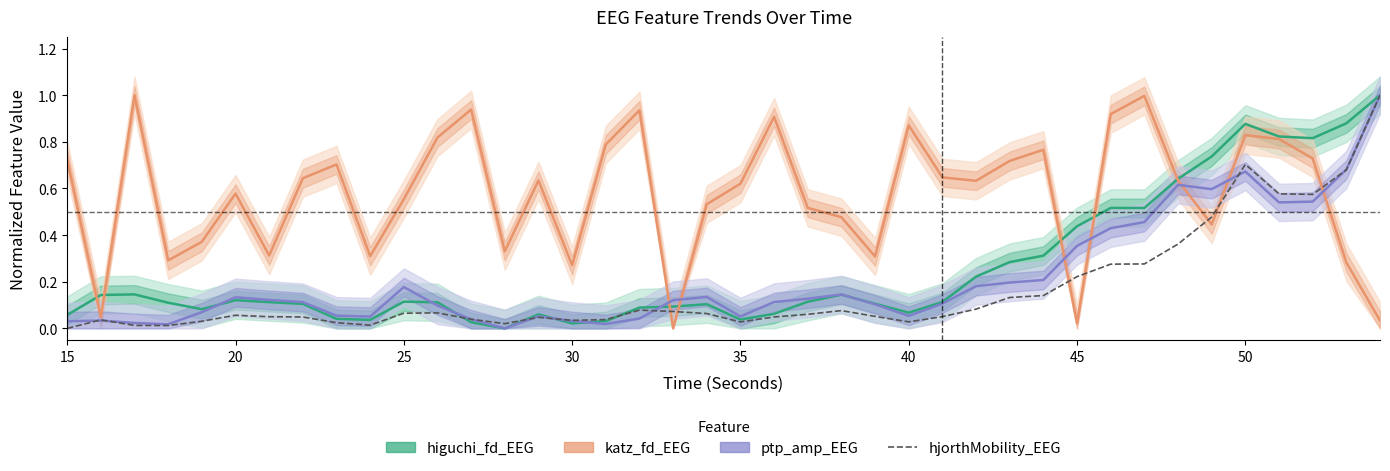

What is the difference between the maximum and second lowest values?

1.0